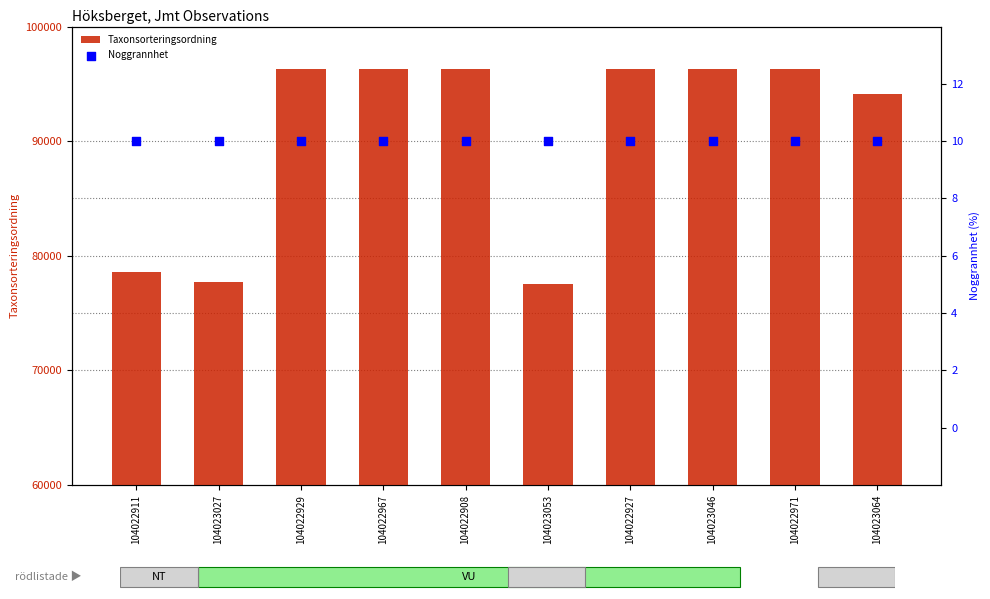

Is the value of Taxonsorteringsordning at 104022927 greater than the value of Noggrannhet at 104022927?

Yes